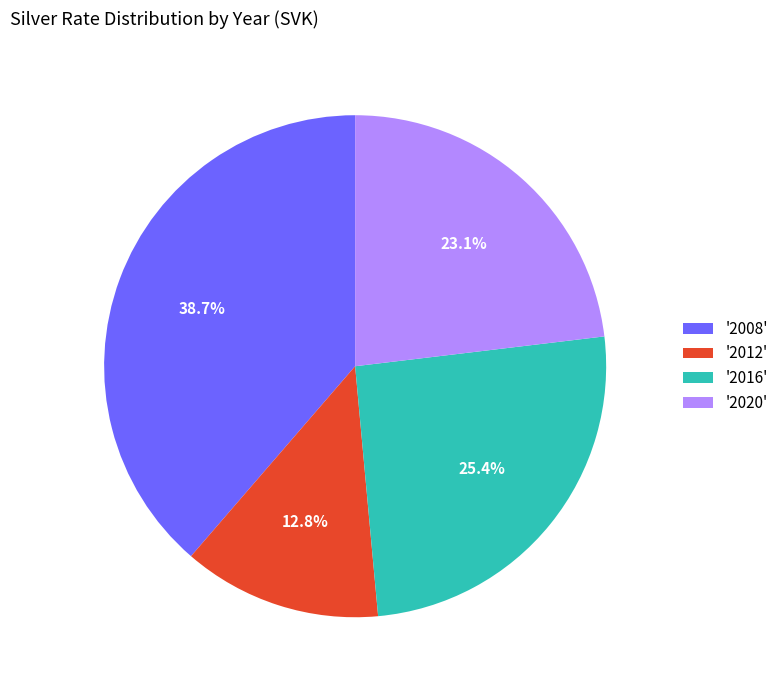

How many segments does this pie chart have?

4